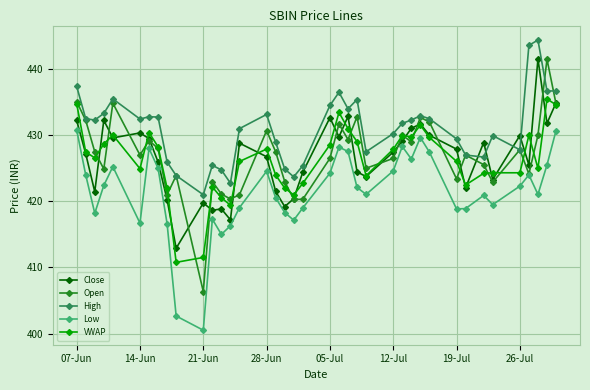

What is the average value of the VWAP series?

426.2